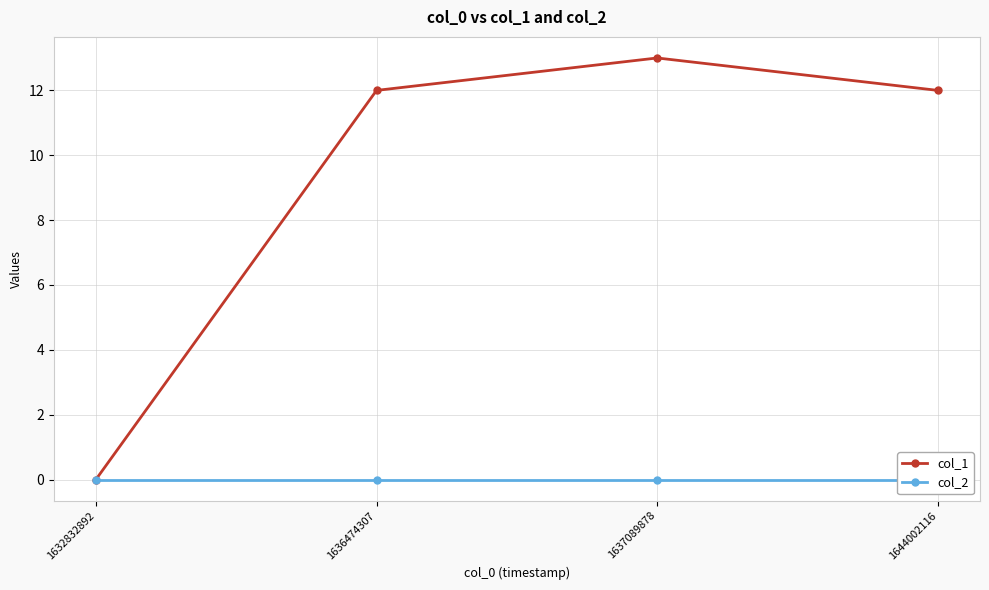

Reading left to right, list all the values displayed in this chart.

col_1: 1632832892=0	1636474307=12	1637089878=13	1644002116=12
col_2: 1632832892=0	1636474307=0	1637089878=0	1644002116=0